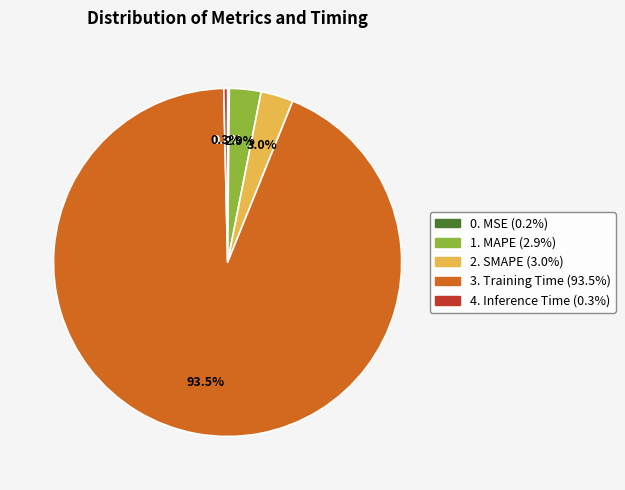

Does any single category account for the majority?

Yes